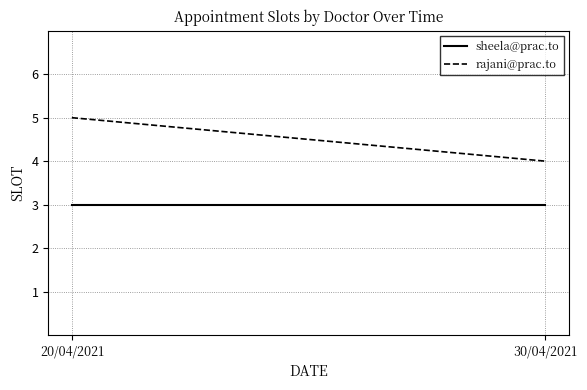

True or false: rajani@prac.to has a value of 8 at 20/04/2021.

False